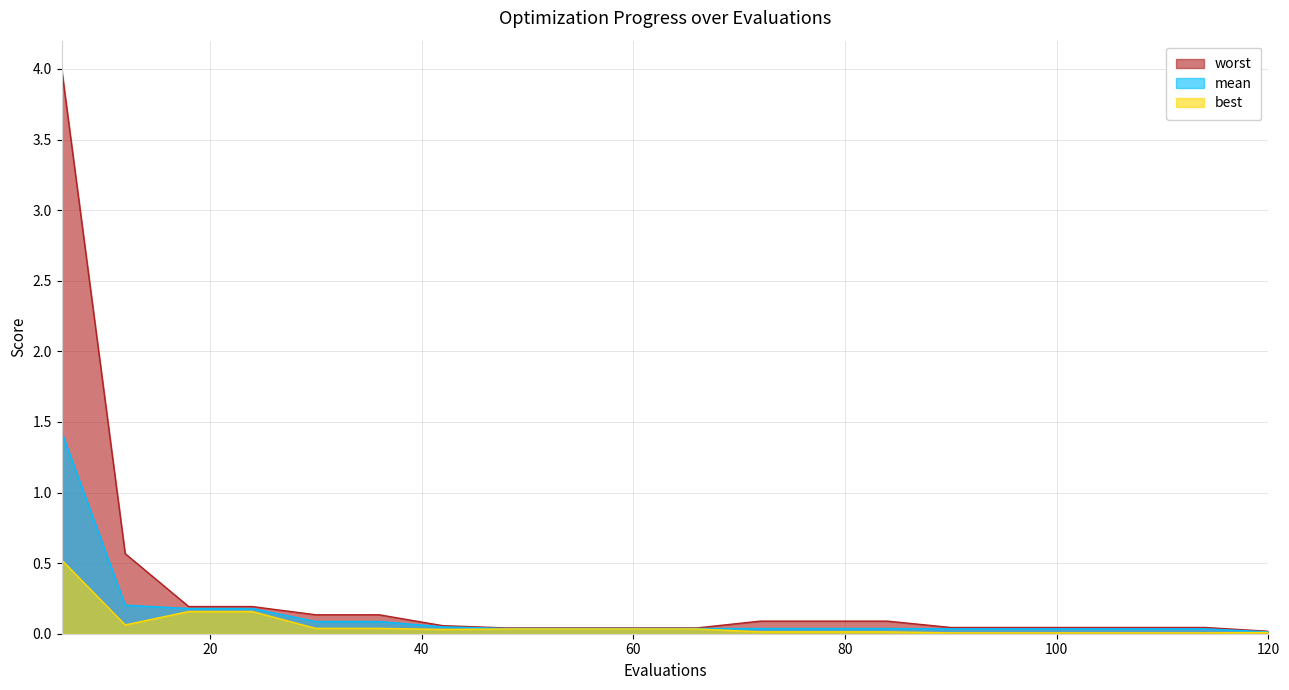

What is the difference between the maximum and minimum values in the worst series?

4.0